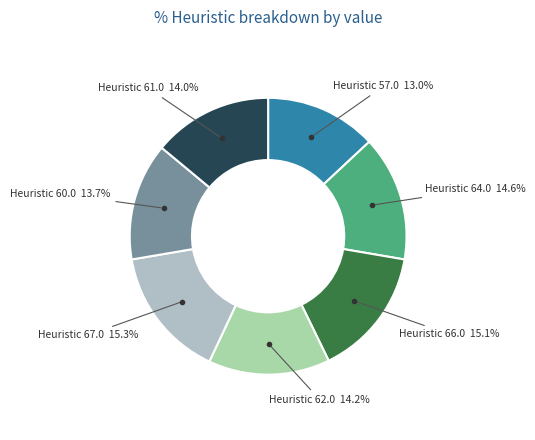

Which slice is the largest?

67.0